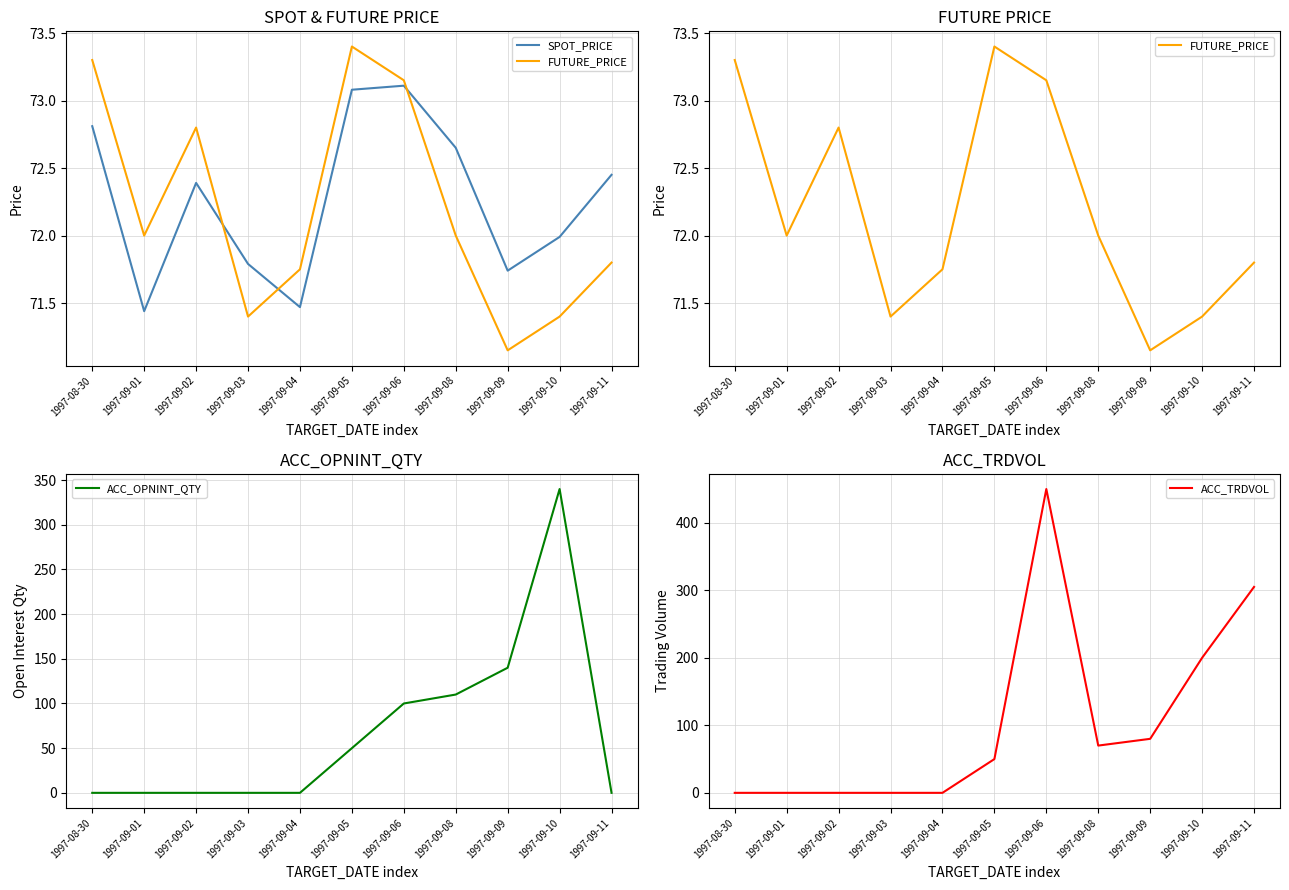

Reading right to left, extract all data points from this chart.

SPOT_PRICE: 1997-09-11=72.5	1997-09-10=72.0	1997-09-09=71.7	1997-09-08=72.7	1997-09-06=73.1	1997-09-05=73.1	1997-09-04=71.5	1997-09-03=71.8	1997-09-02=72.4	1997-09-01=71.4	1997-08-30=72.8
FUTURE_PRICE: 1997-09-11=71.8	1997-09-10=71.4	1997-09-09=71.2	1997-09-08=72.0	1997-09-06=73.2	1997-09-05=73.4	1997-09-04=71.8	1997-09-03=71.4	1997-09-02=72.8	1997-09-01=72.0	1997-08-30=73.3
ACC_OPNINT_QTY: 1997-09-11=0.0	1997-09-10=340.0	1997-09-09=140.0	1997-09-08=110.0	1997-09-06=100.0	1997-09-05=50.0	1997-09-04=0.0	1997-09-03=0.0	1997-09-02=0.0	1997-09-01=0.0	1997-08-30=0.0
ACC_TRDVOL: 1997-09-11=305.0	1997-09-10=200.0	1997-09-09=80.0	1997-09-08=70.0	1997-09-06=450.0	1997-09-05=50.0	1997-09-04=0.0	1997-09-03=0.0	1997-09-02=0.0	1997-09-01=0.0	1997-08-30=0.0